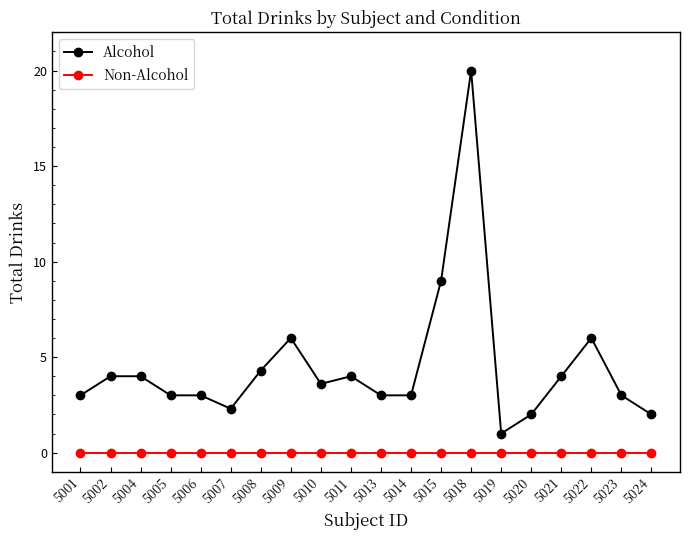

Which series has the widest spread of values?

Alcohol